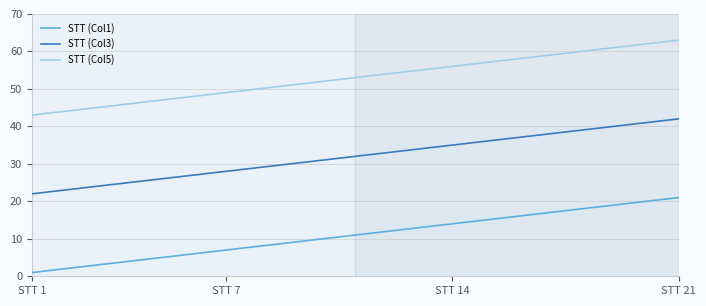

Does the chart have visible grid lines?

Yes